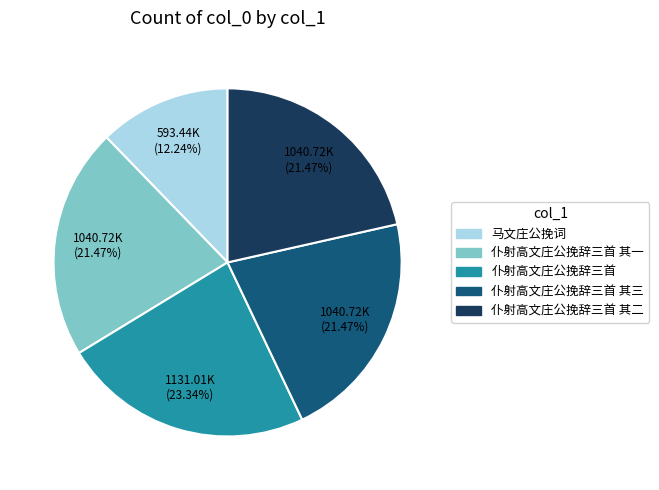

Is there any slice that represents more than half of the pie?

No